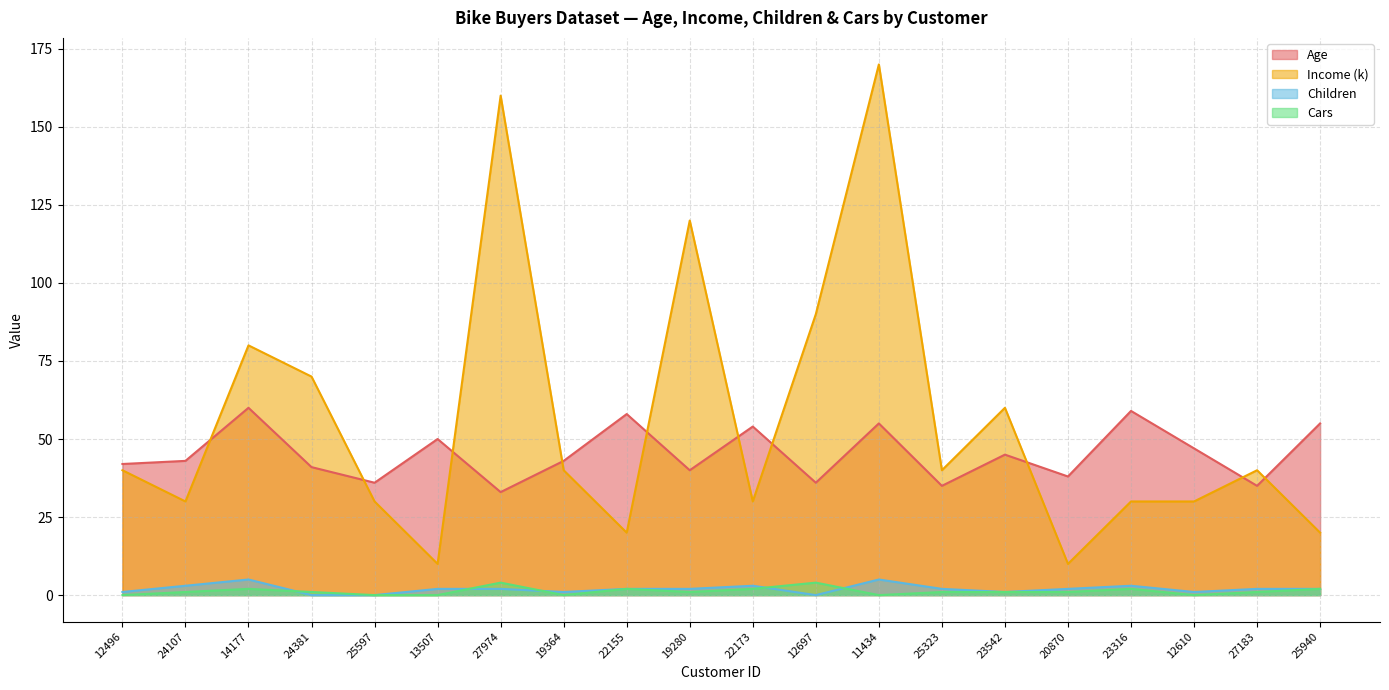

How many distinct data groups are displayed?

4